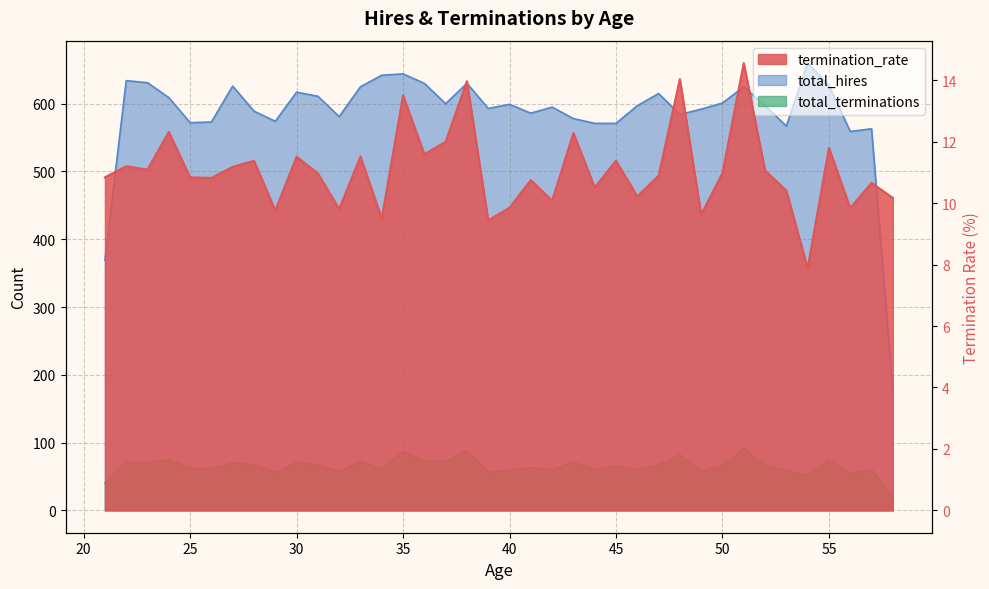

What is the average value of the termination_rate series?

11.1